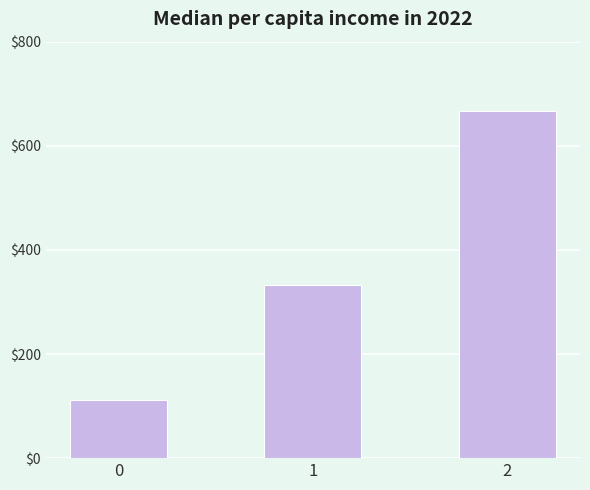

The value at 0 is 65.2. True or false?

False